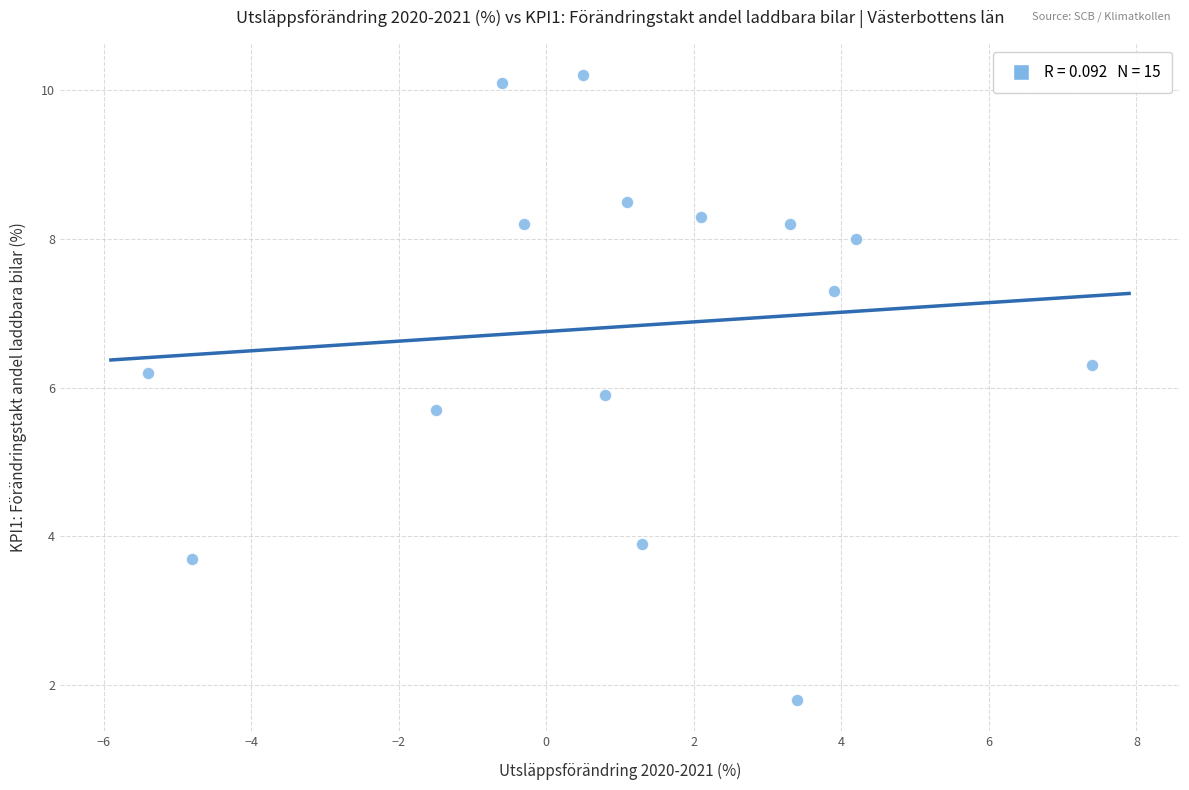

What is the range of Y values (max minus min)?

8.4